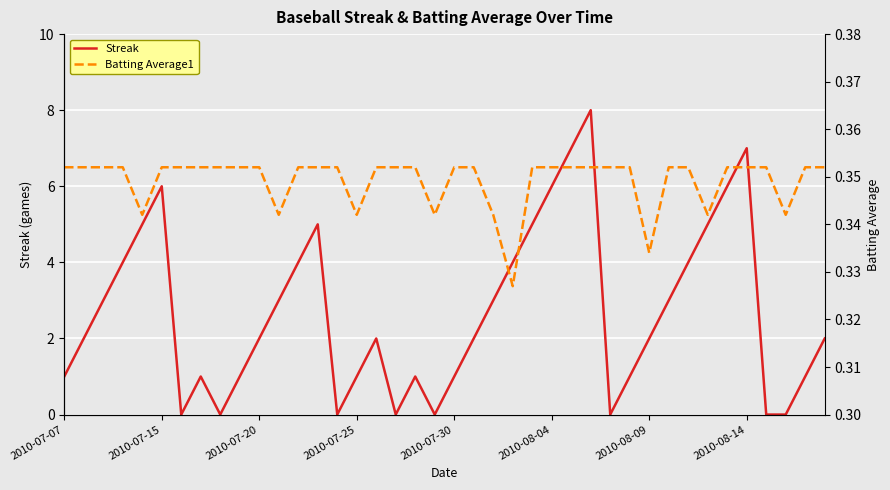

At how many categories does at least one series exceed 6?

3